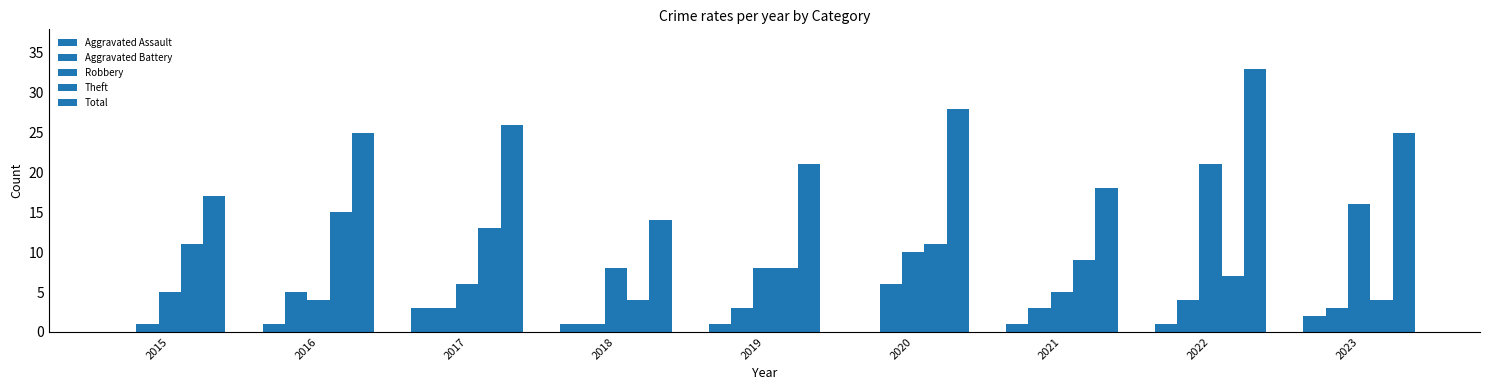

How many groups of bars are there?

9